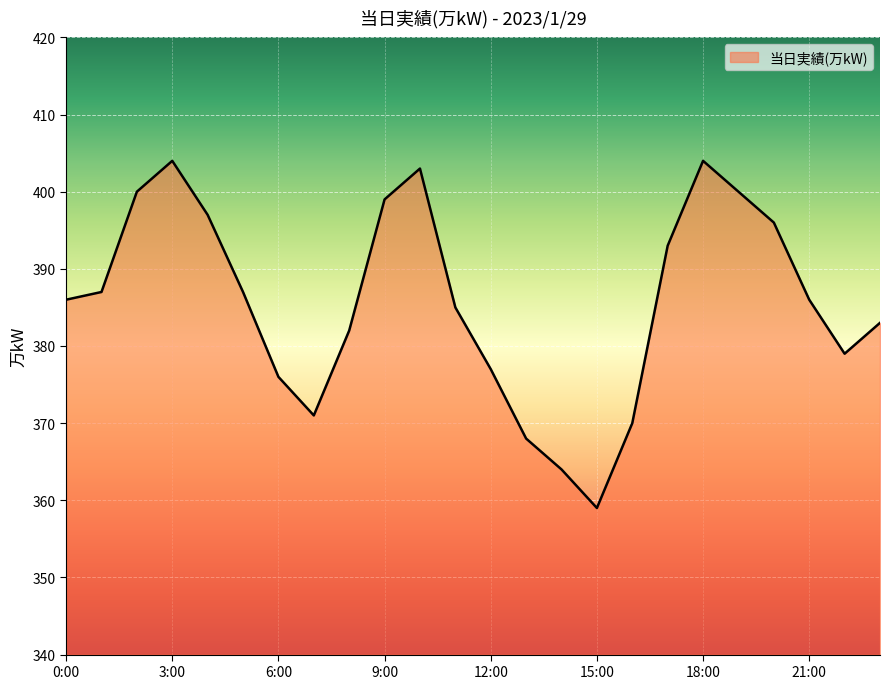

What is the average value?

386